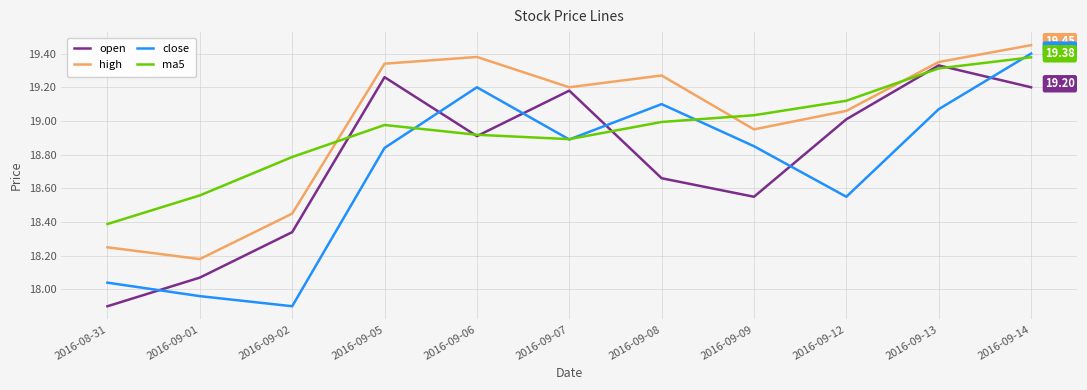

At 2016-09-05, list the series in order from largest to smallest.

high, open, ma5, close